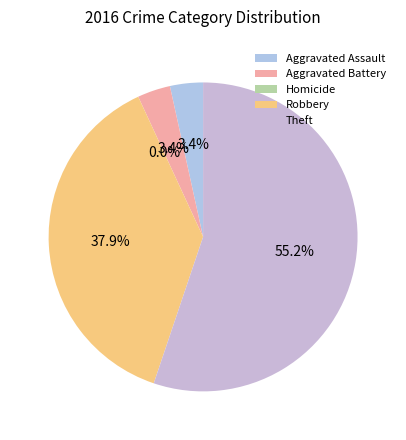

Count the number of slices in the pie.

5